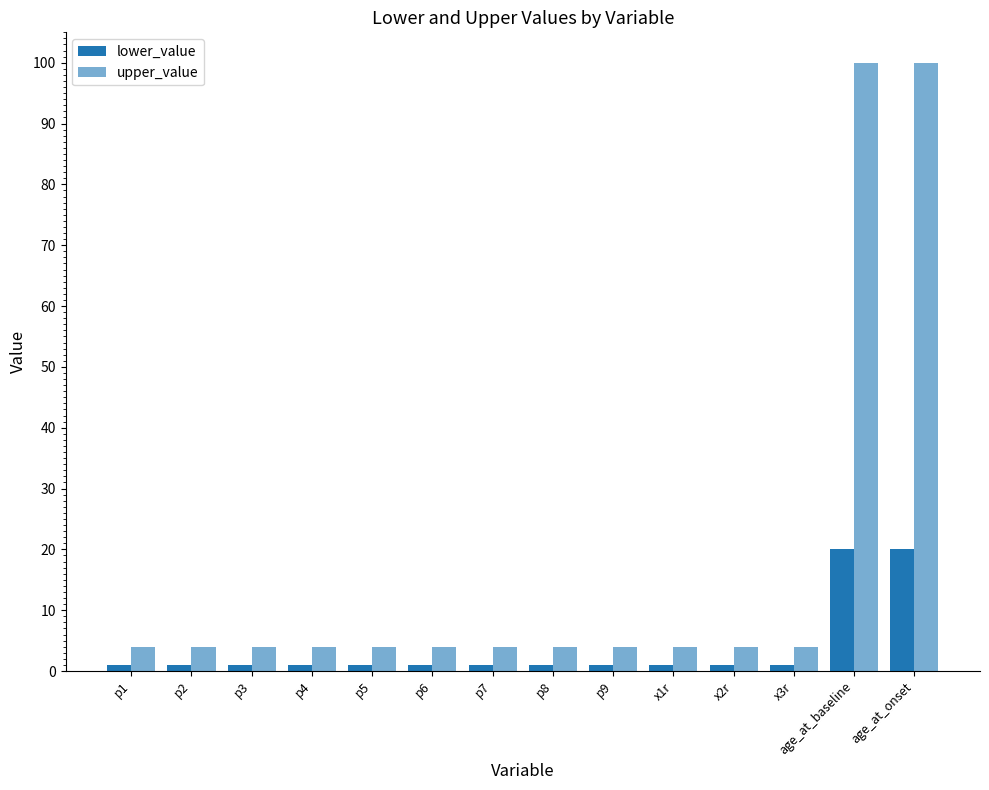

Reading left to right, list all the values displayed in this chart.

lower_value: p1=1	p2=1	p3=1	p4=1	p5=1	p6=1	p7=1	p8=1	p9=1	x1r=1	x2r=1	x3r=1	age_at_baseline=20	age_at_onset=20
upper_value: p1=4	p2=4	p3=4	p4=4	p5=4	p6=4	p7=4	p8=4	p9=4	x1r=4	x2r=4	x3r=4	age_at_baseline=100	age_at_onset=100